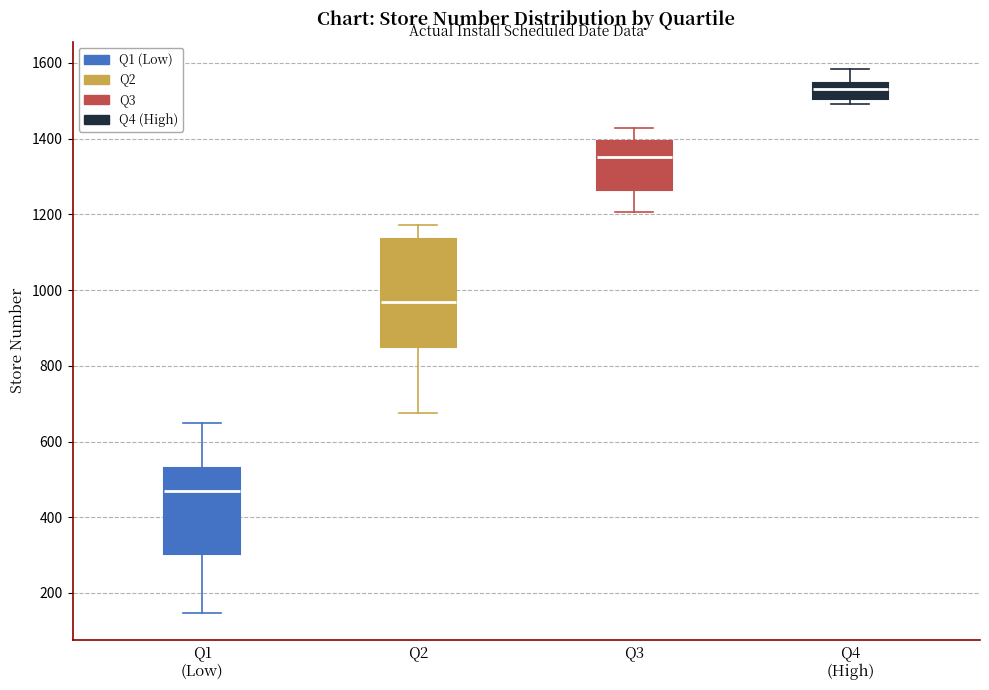

Which box is the tallest, from its lower edge to its upper edge?

Q2